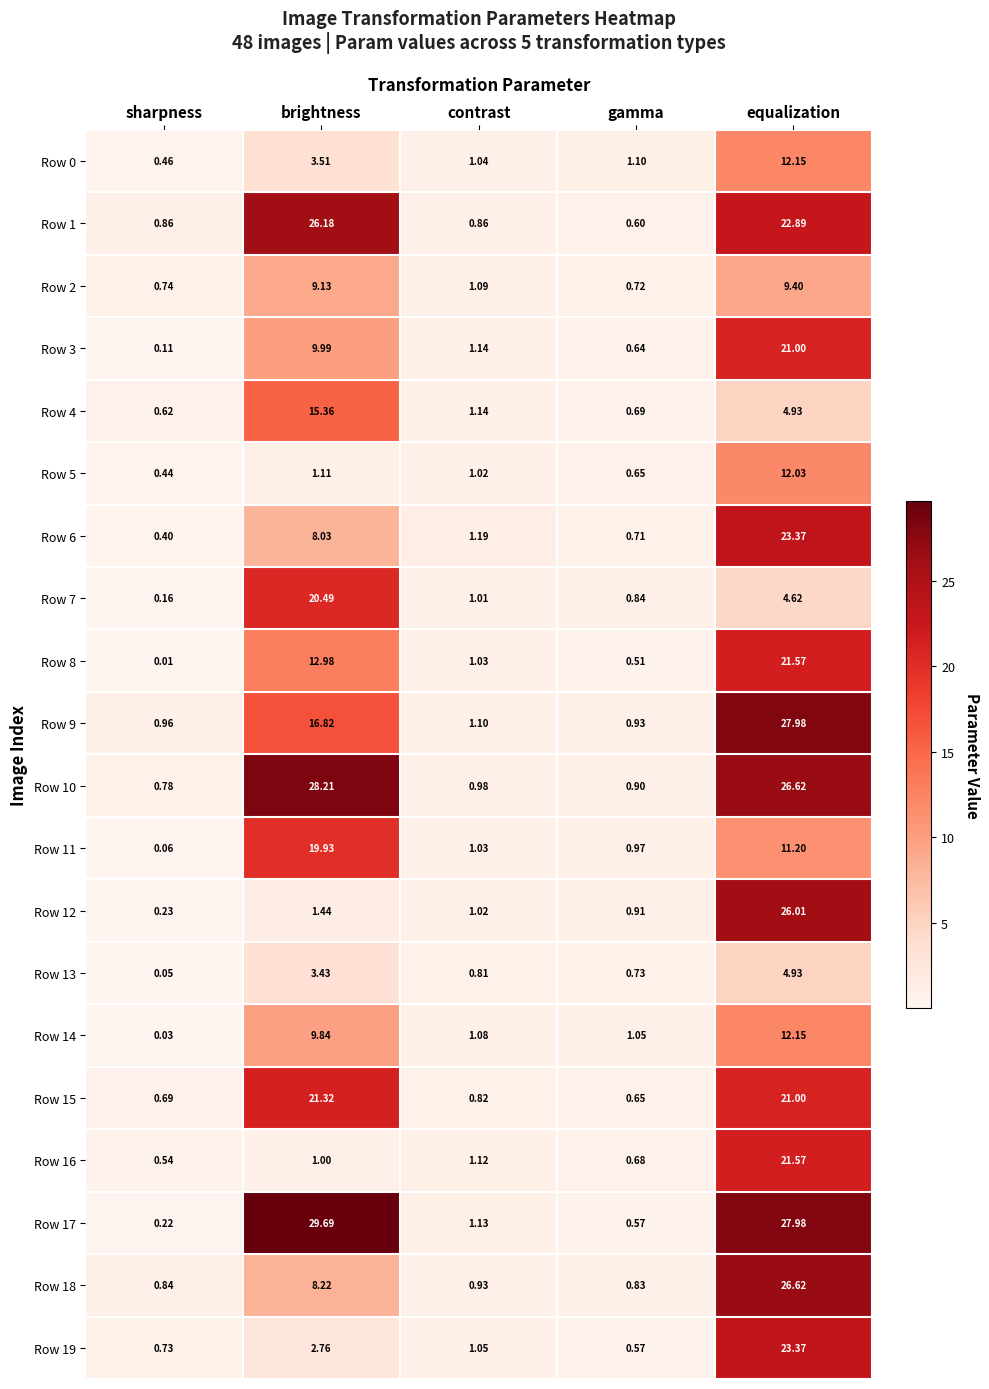

Rank the categories by Row 0 value from highest to lowest.

equalization, brightness, gamma, contrast, sharpness